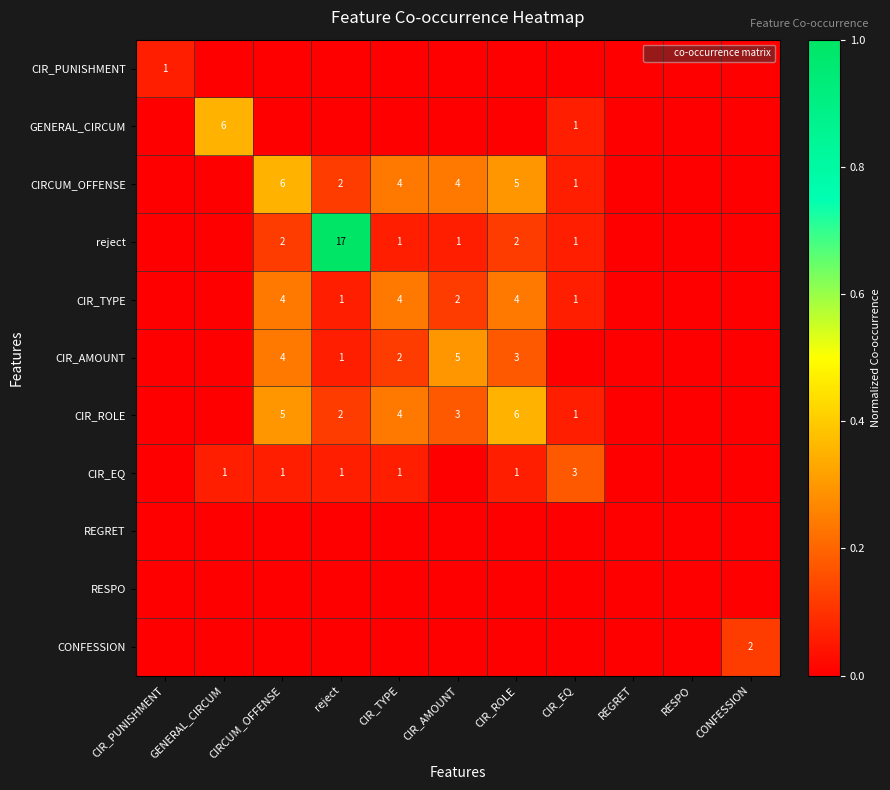

Rank the series by their maximum value, from highest to lowest.

reject, GENERAL_CIRCUM, CIRCUM_OFFENSE, CIR_ROLE, CIR_AMOUNT, CIR_TYPE, CIR_EQ, CONFESSION, CIR_PUNISHMENT, REGRET, RESPO